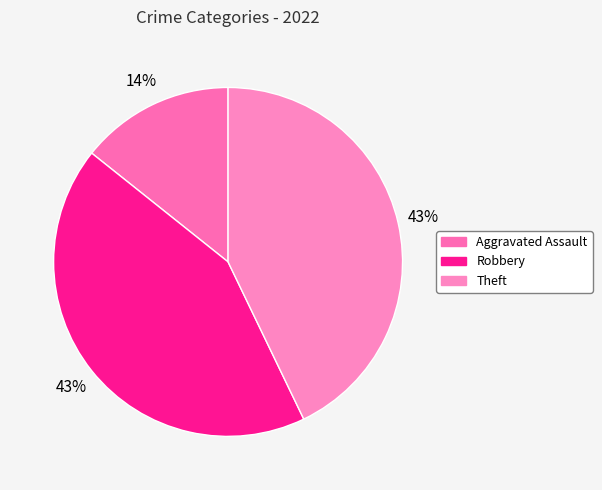

How many segments does this pie chart have?

3